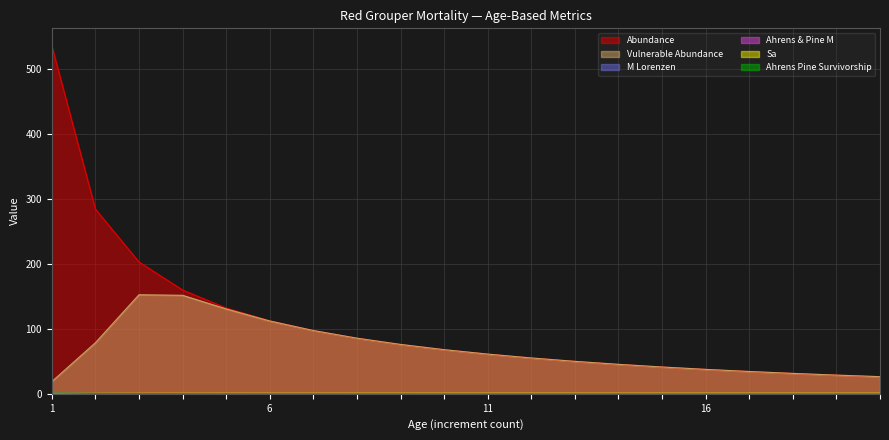

What is the total value across all series at 18?

64.1